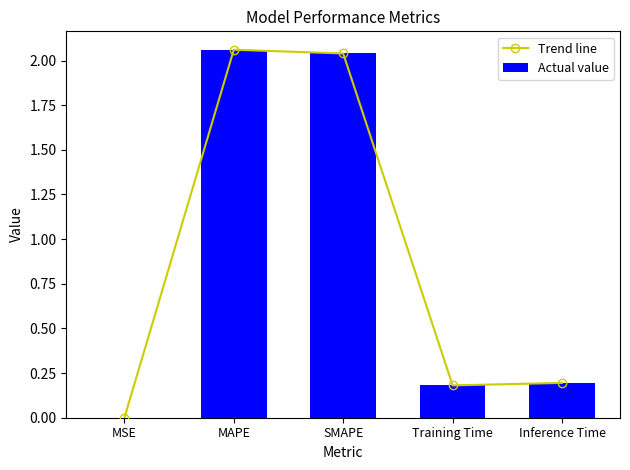

What is the difference between the second highest and minimum values in the Actual value series?

2.0